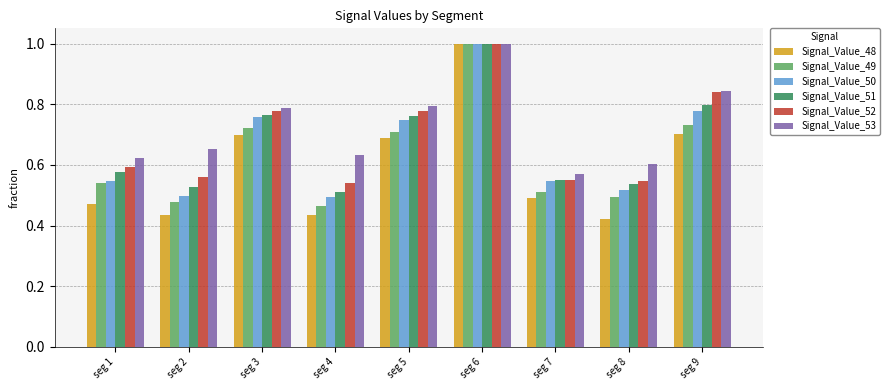

Which series has the widest spread of values?

Signal_Value_48